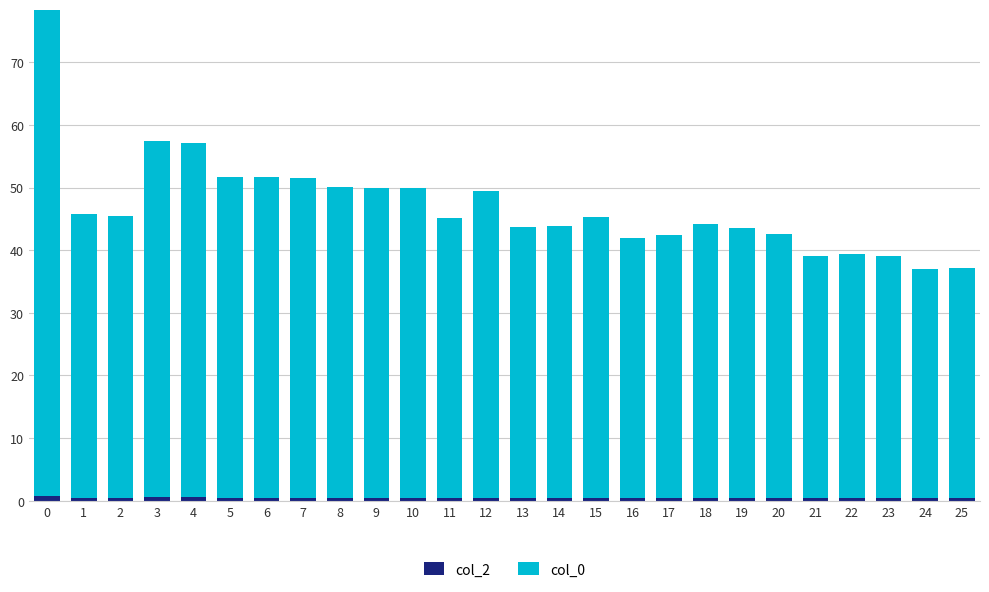

Count the number of categories in the chart.

26